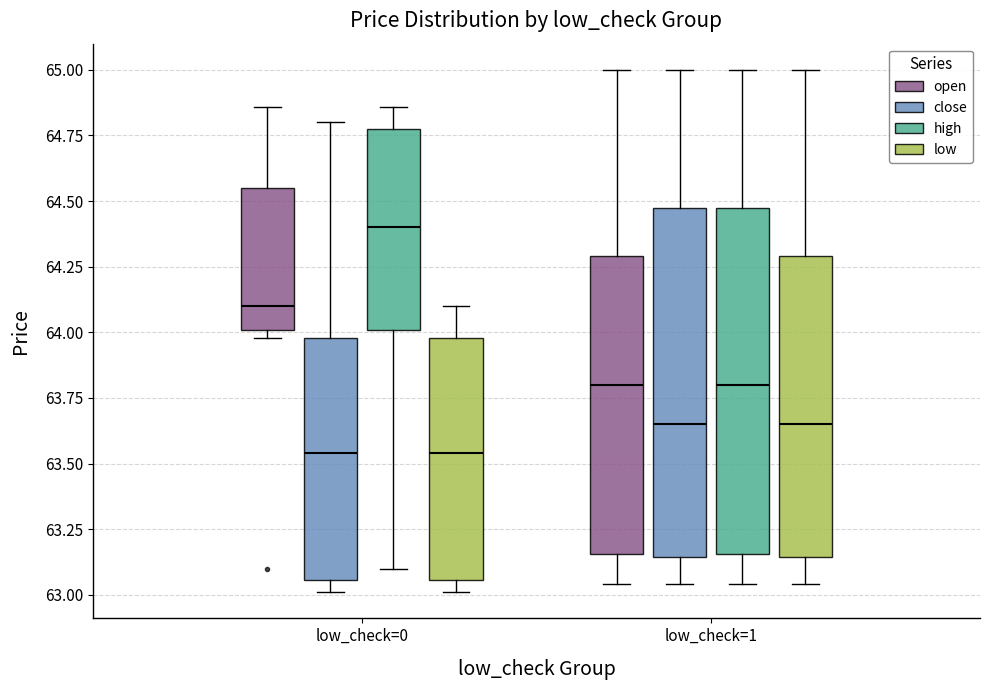

Reading left to right, transcribe this box plot: for each box, give where its median line is, the range the box spans, and where its two whiskers end, as read against the y-axis. The values are not printed on the chart, so give them approximately, as read against the axis.

low_check=0 (open): median 64.10, box 64.00 to 64.55, whiskers 64.00 (just below the box's lower edge) to 64.85
low_check=0 (close): median 63.55, box 63.05 to 64.00, whiskers 63.00 to 64.80
low_check=0 (high): median 64.40, box 64.00 to 64.80, whiskers 63.10 to 64.85
low_check=0 (low): median 63.55, box 63.05 to 64.00, whiskers 63.00 to 64.10
low_check=1 (open): median 63.80, box 63.15 to 64.30, whiskers 63.05 to 65.00
low_check=1 (close): median 63.65, box 63.15 to 64.45, whiskers 63.05 to 65.00
low_check=1 (high): median 63.80, box 63.15 to 64.45, whiskers 63.05 to 65.00
low_check=1 (low): median 63.65, box 63.15 to 64.30, whiskers 63.05 to 65.00